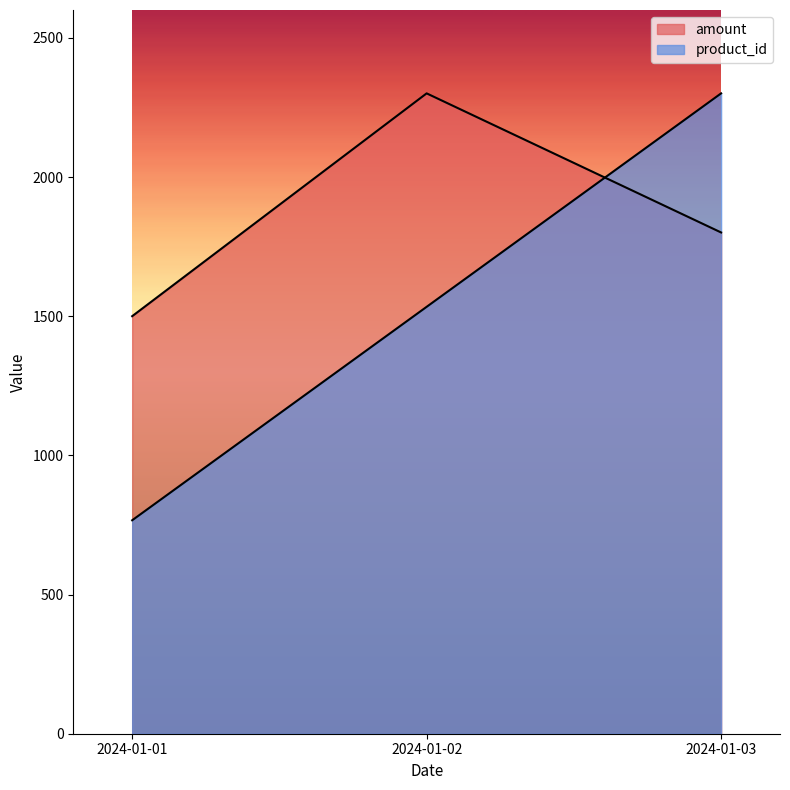

What are all the series names shown in the legend?

amount, product_id